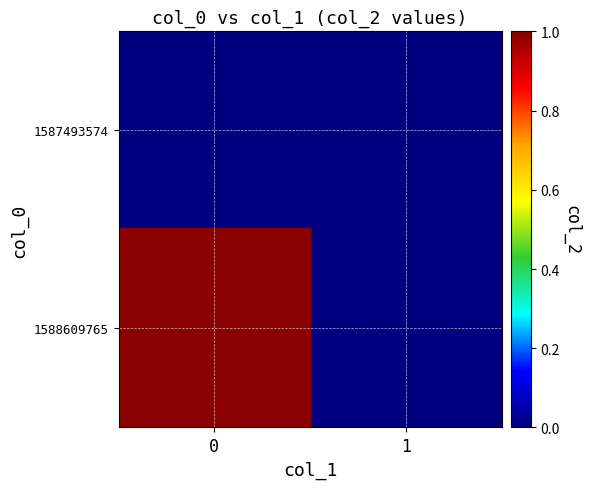

At how many categories does at least one series exceed 0?

1